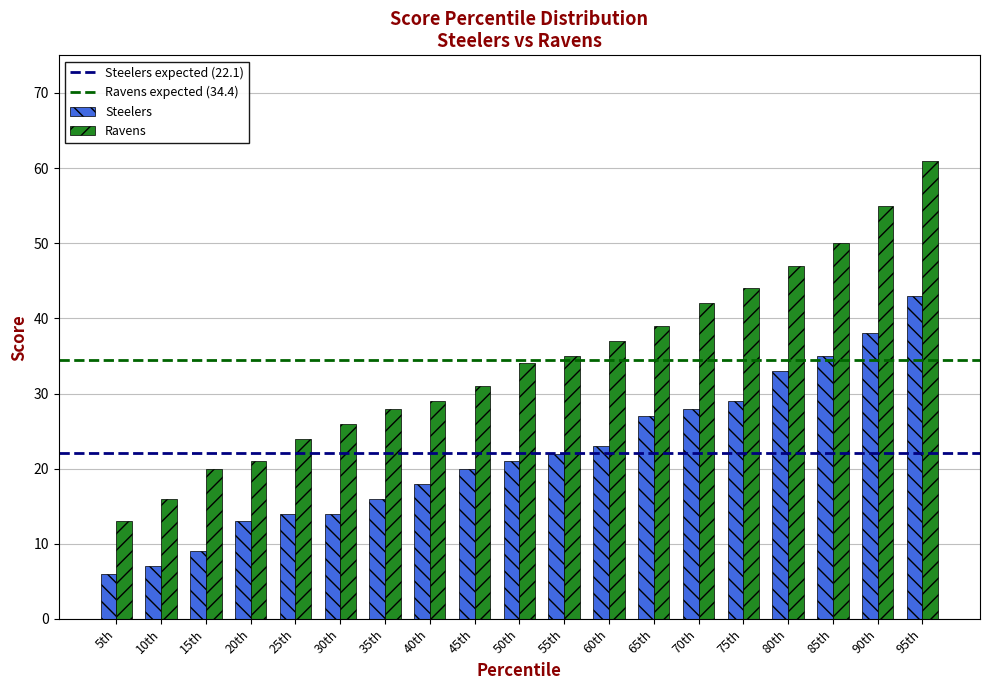

Reading left to right, what are all the values shown in this chart?

Steelers: 6	7	9	13	14	14	16	18	20	21	22	23	27	28	29	33	35	38	43
Ravens: 13	16	20	21	24	26	28	29	31	34	35	37	39	42	44	47	50	55	61